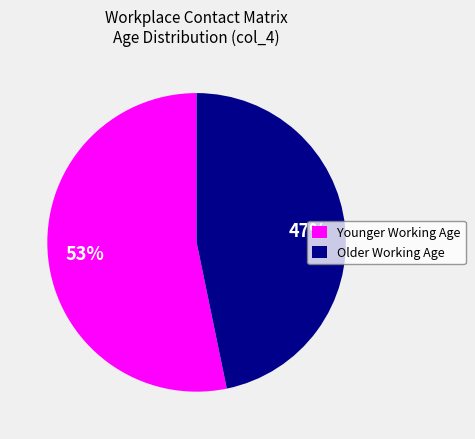

To the nearest percent, what is the average slice percentage?

50%